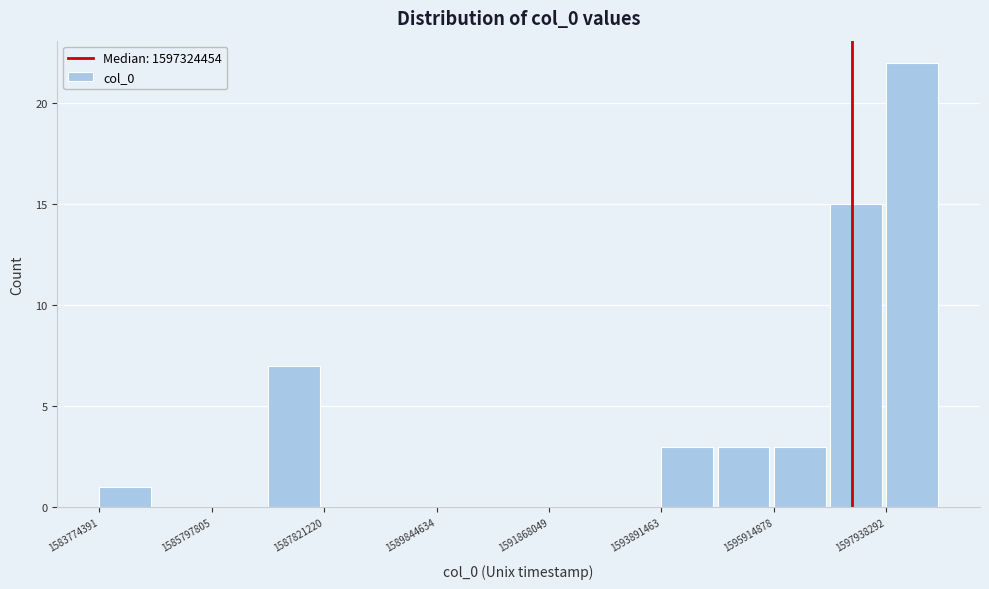

Read against the x-axis, roughly where is the centre of the tallest bar?

1598500000